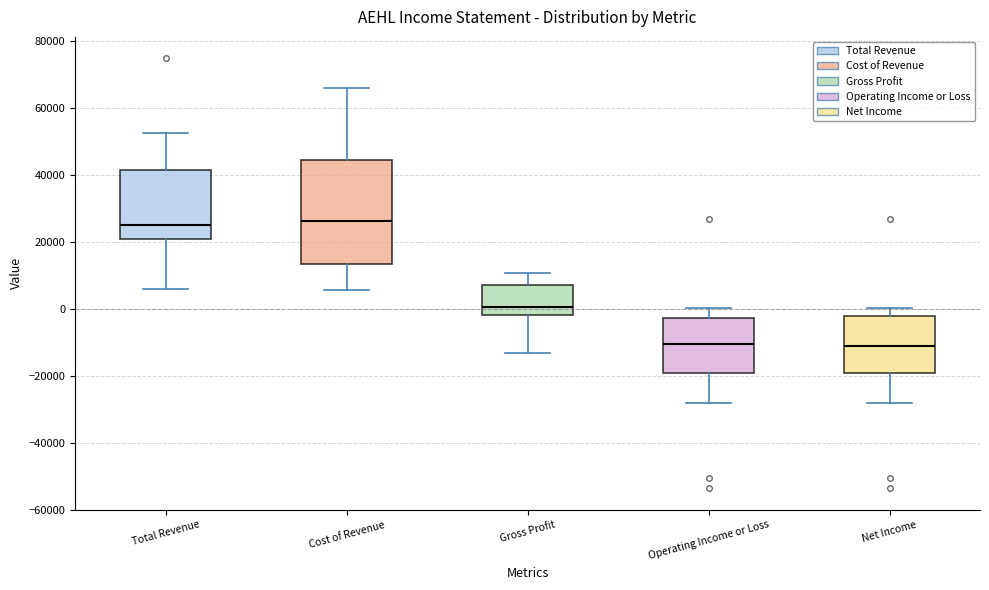

Reading left to right, read every box against the y-axis: the position of its median line, the range the box covers, and the ends of its whiskers. The values are not printed on the chart, so give them approximately, as read against the axis.

Total Revenue: median 26000, box 20000 to 42000, whiskers 6000 to 52000
Cost of Revenue: median 26000, box 14000 to 44000, whiskers 6000 to 66000
Gross Profit: median 0, box -2000 to 8000, whiskers -14000 to 10000
Operating Income or Loss: median -10000, box -20000 to -2000, whiskers -28000 to 0
Net Income: median -12000, box -20000 to -2000, whiskers -28000 to 0